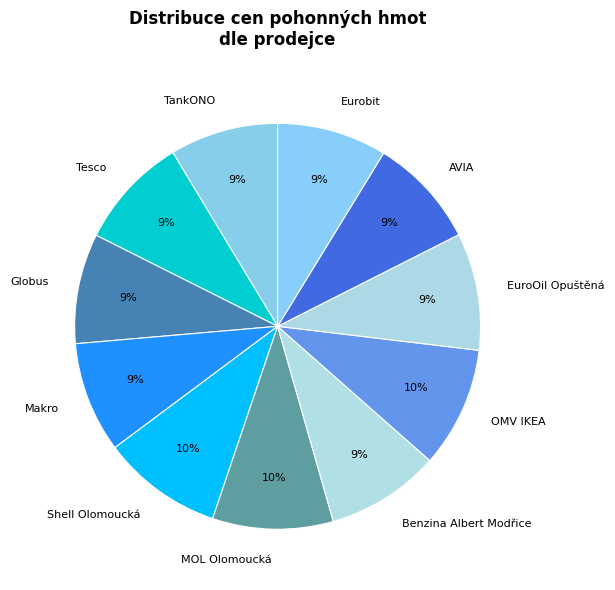

To the nearest percent, what is the difference between the largest and smallest slice percentages?

1%